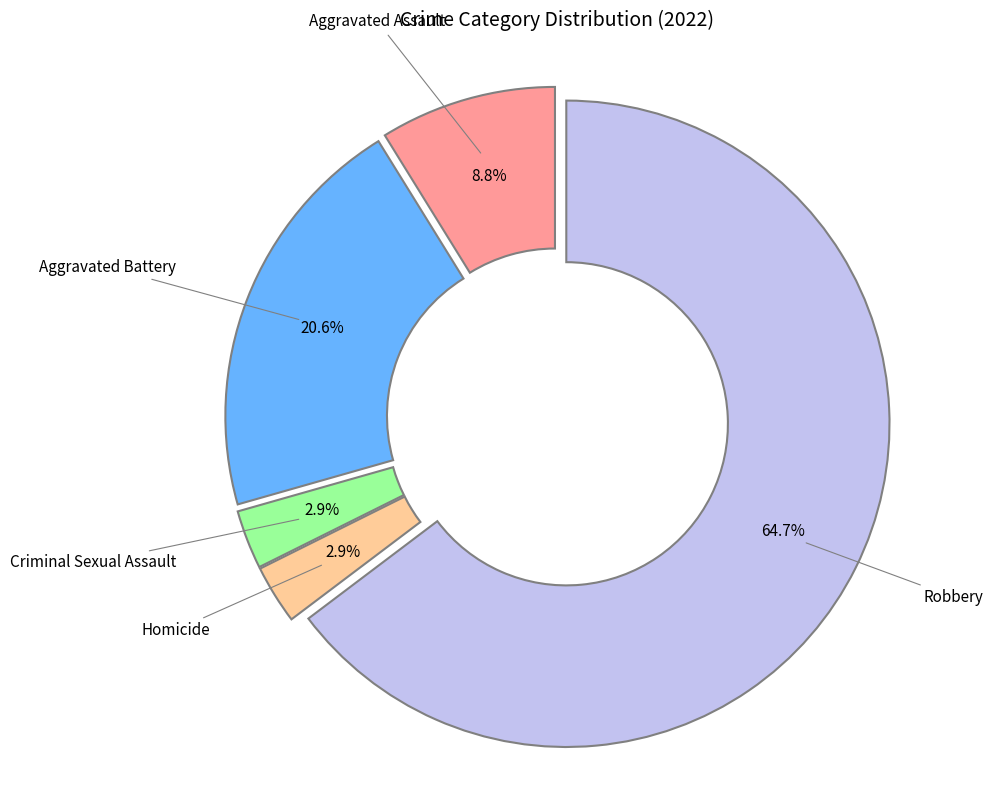

Does any single category account for the majority?

Yes